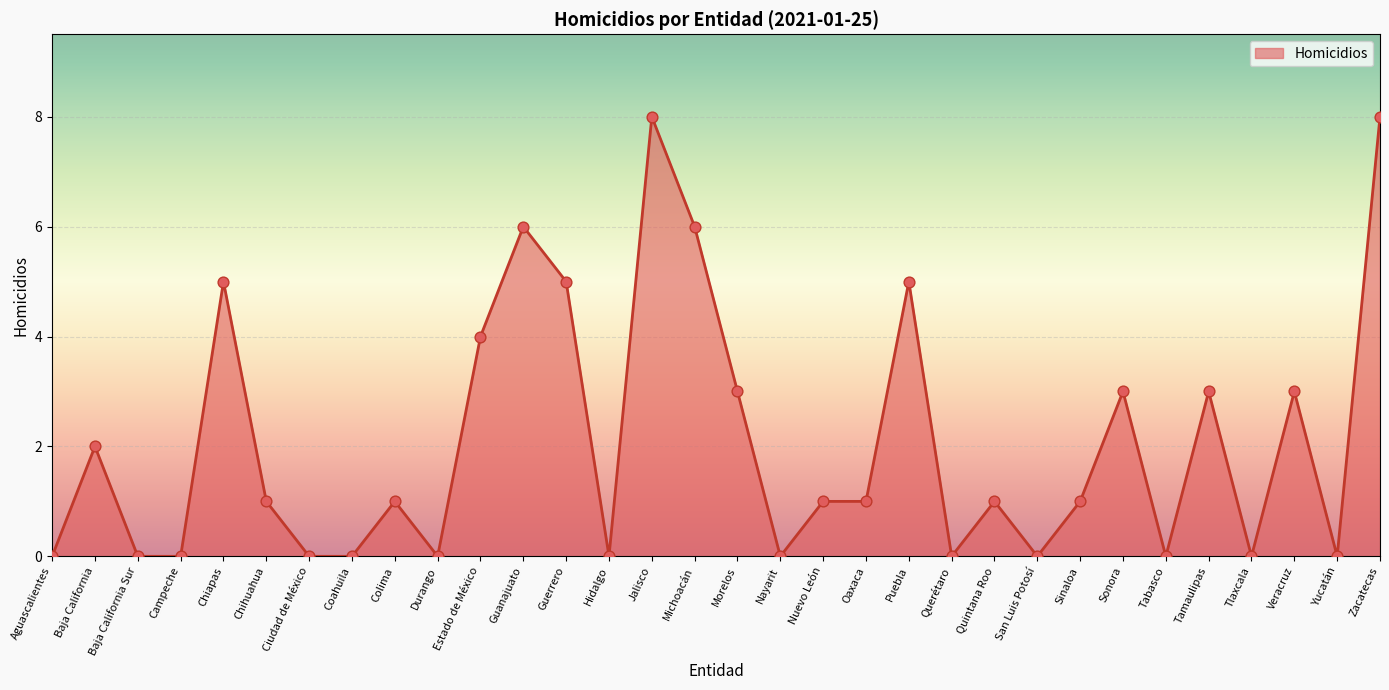

Between Veracruz and Nayarit, which is larger?

Veracruz